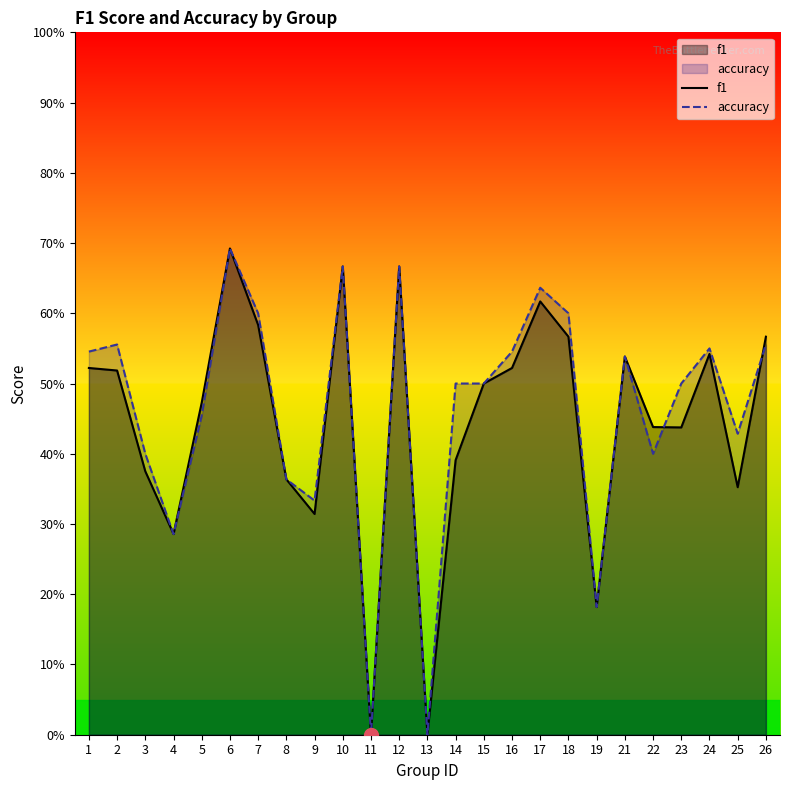

How many accuracy values are between 0 and 1?

25